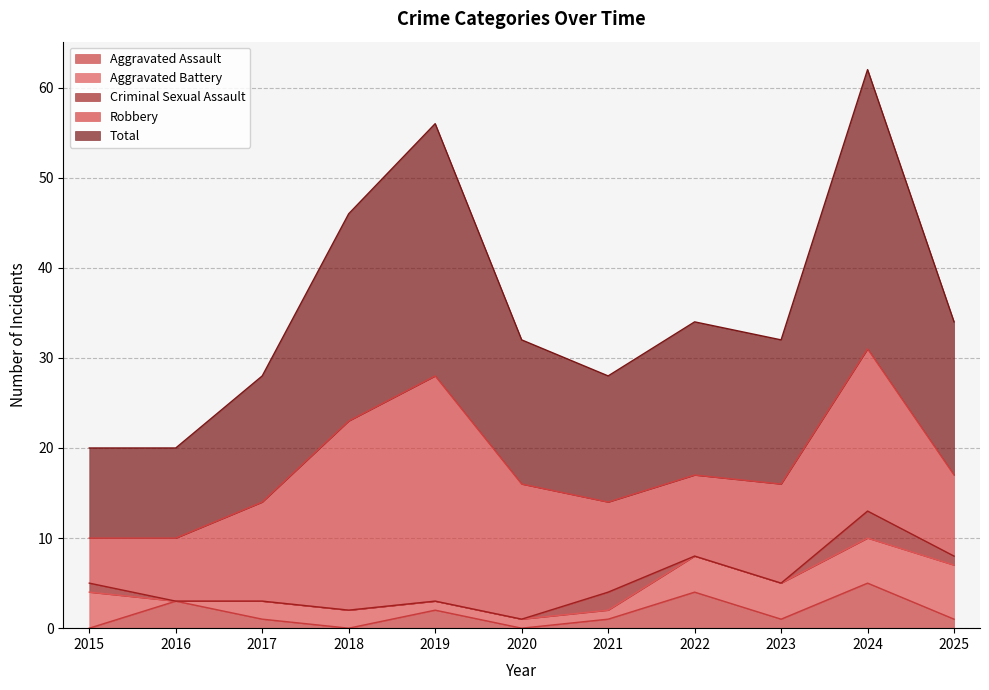

True or false: Criminal Sexual Assault has a value of 2 at 2022.

False